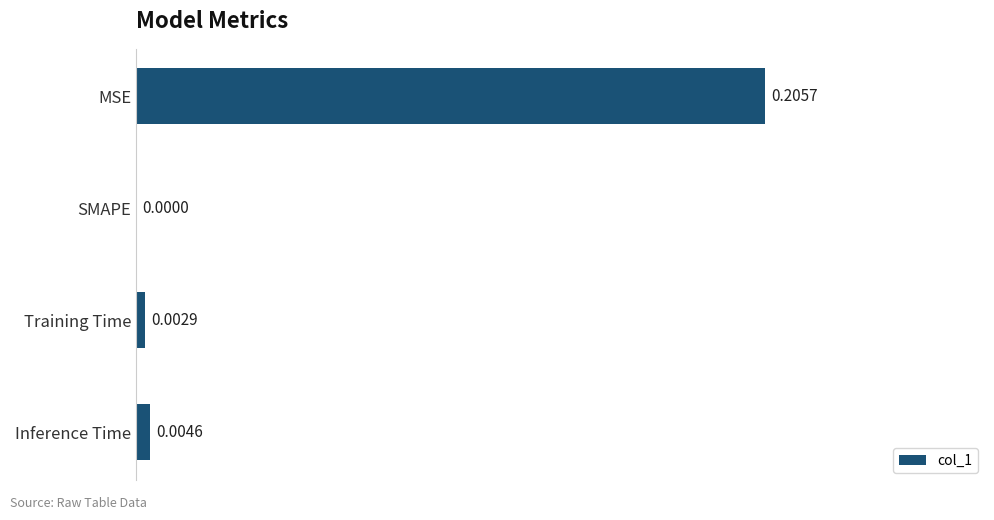

Are the bars horizontal?

Yes